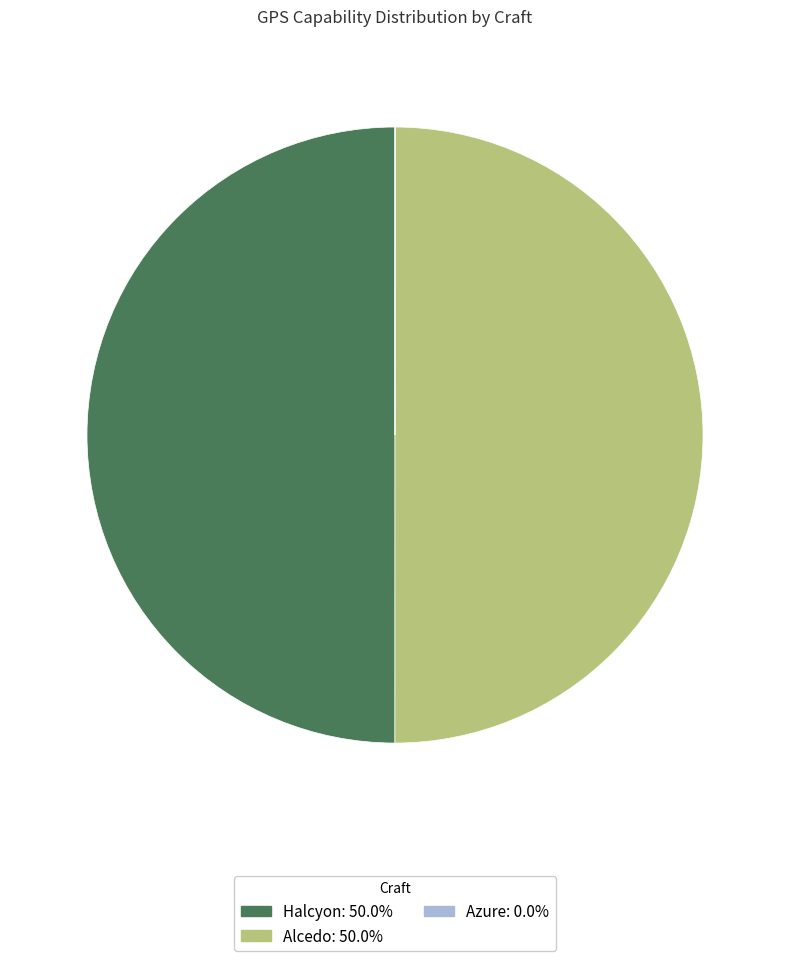

Does Alcedo represent more than half of the total?

No